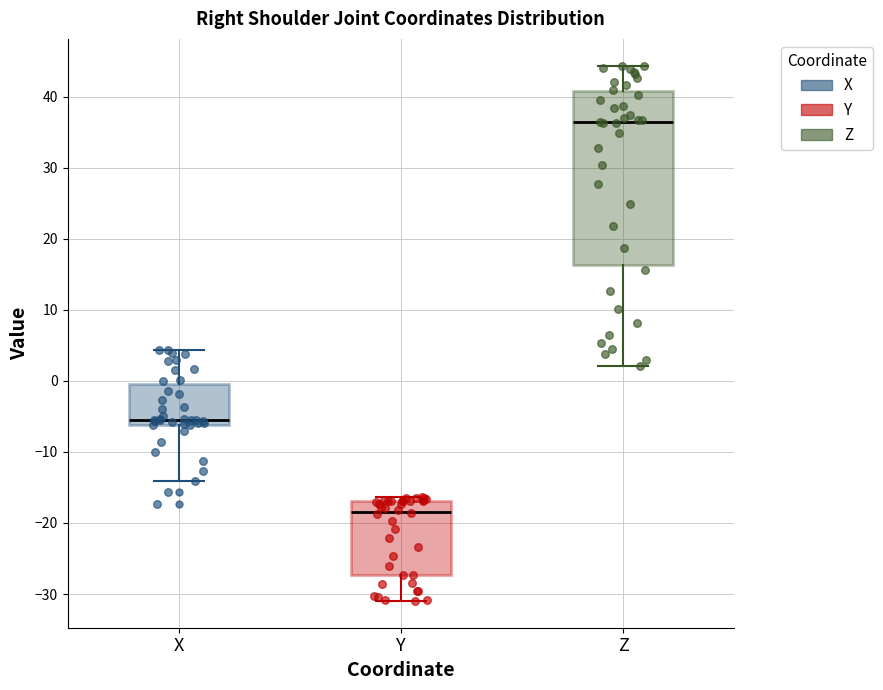

Reading left to right, transcribe this box plot: for each box, give where its median line is, the range the box spans, and where its two whiskers end, as read against the y-axis. The values are not printed on the chart, so give them approximately, as read against the axis.

X: median -5, box -6 to 0, whiskers -14 to 4
Y: median -18, box -27 to -17, whiskers -31 to -16
Z: median 36, box 16 to 41, whiskers 2 to 44